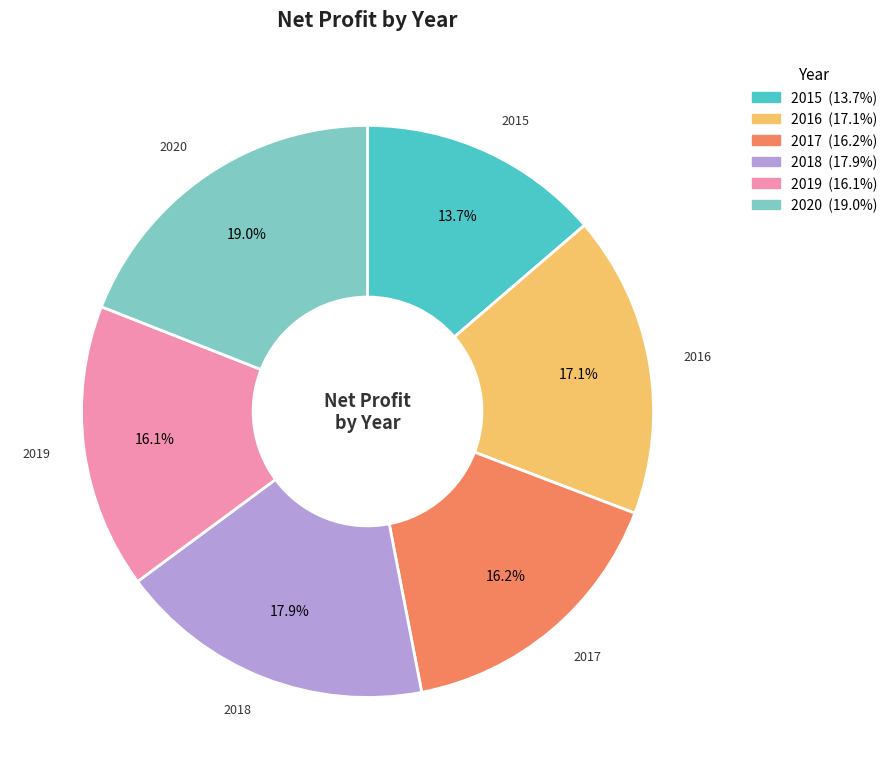

Is it true that 2016 is 27% of the pie?

False